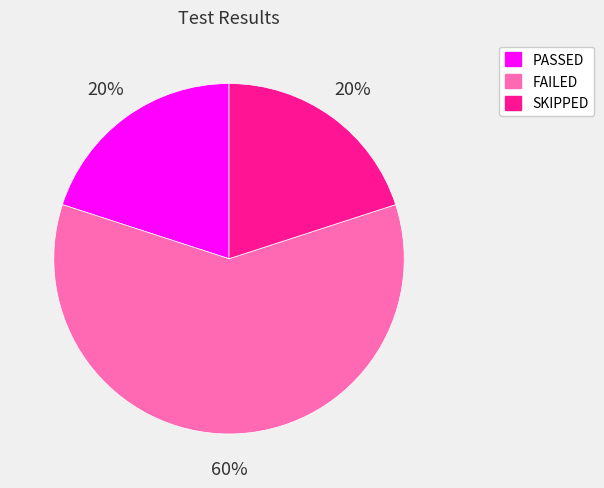

Does FAILED account for over 50% of the chart?

Yes